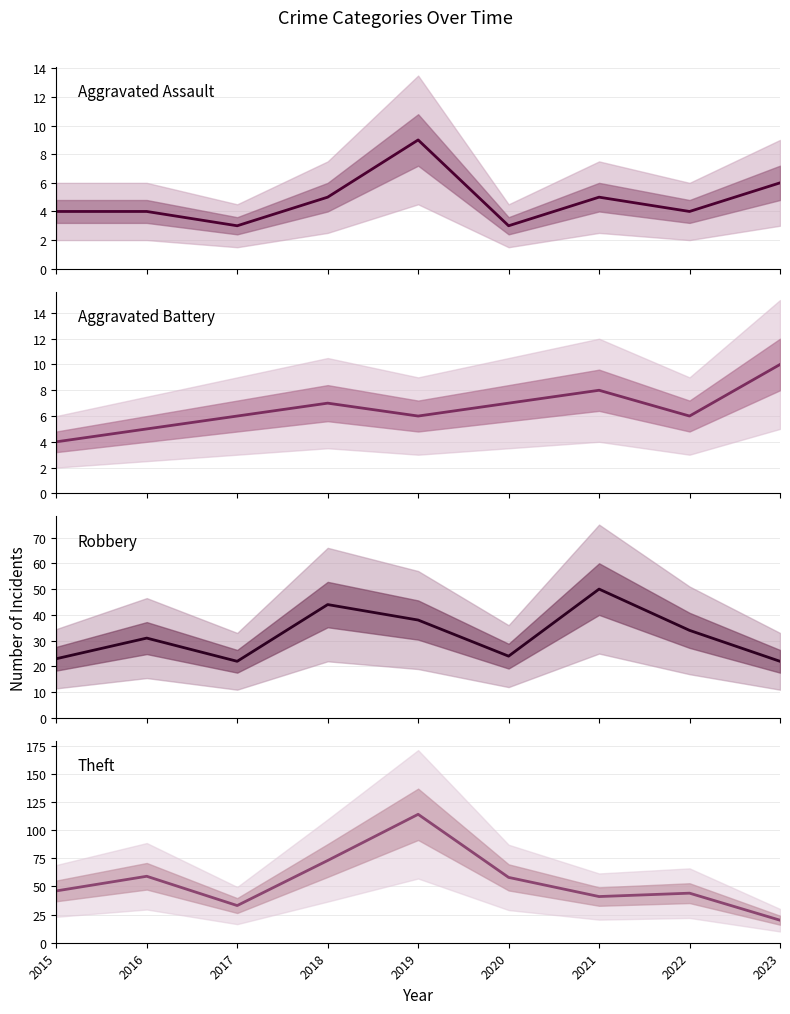

The value of Theft at 2016 is 59. True or false?

True